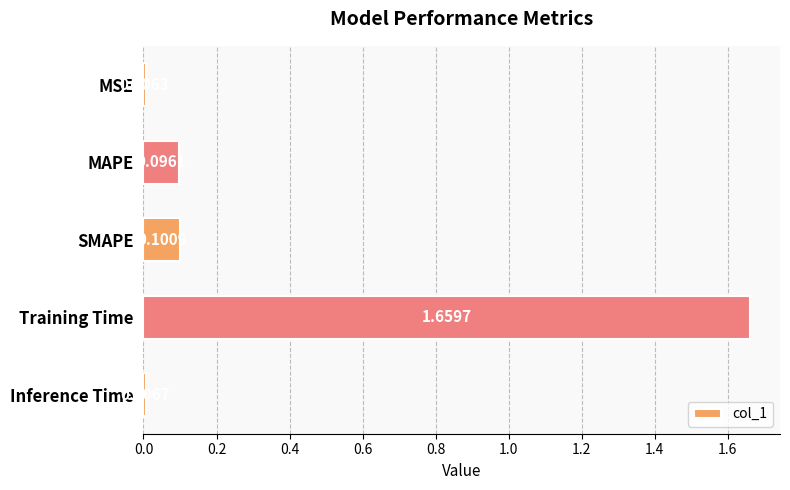

What is the average value?

0.4